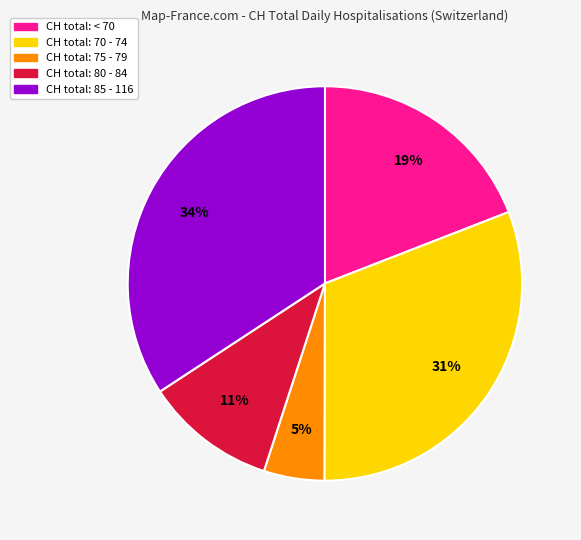

Does any single category account for the majority?

No